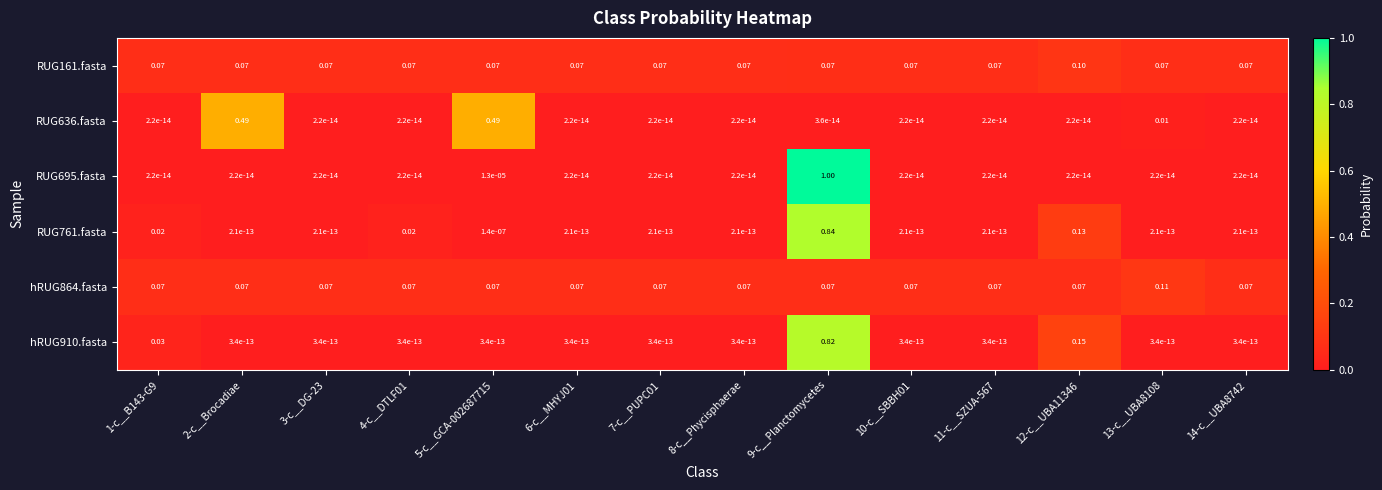

What is the difference between the highest and lowest values at 14-c__UBA8742?

0.1